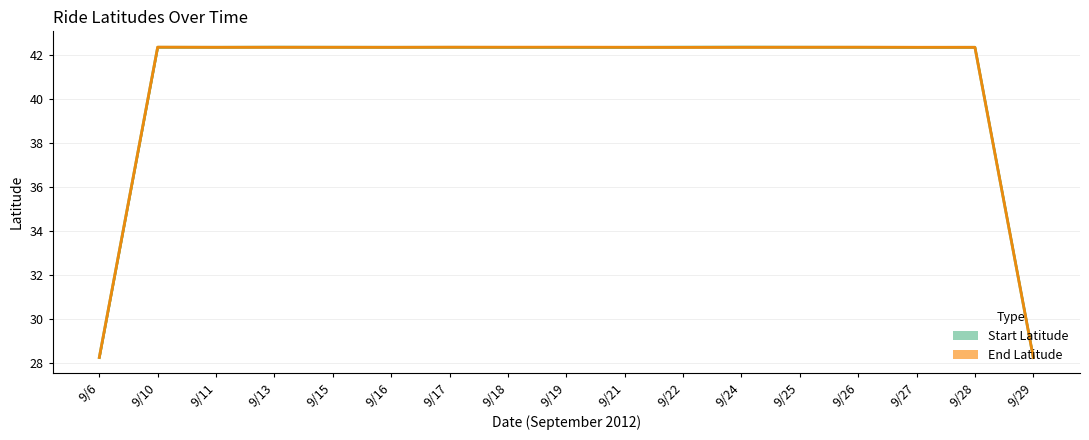

How many lines are shown in the chart?

2